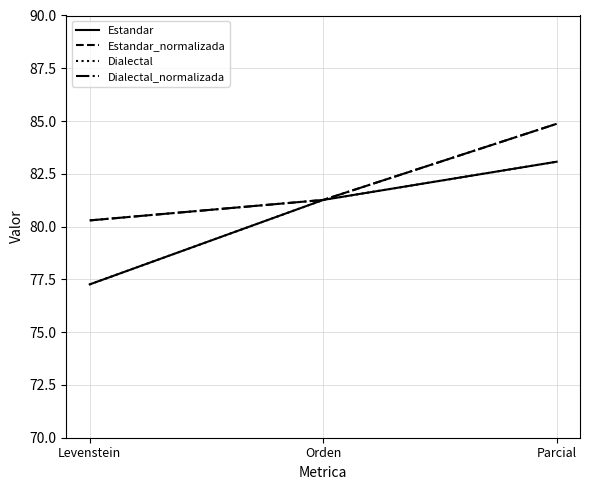

Is this an area chart (filled region under the line)?

No